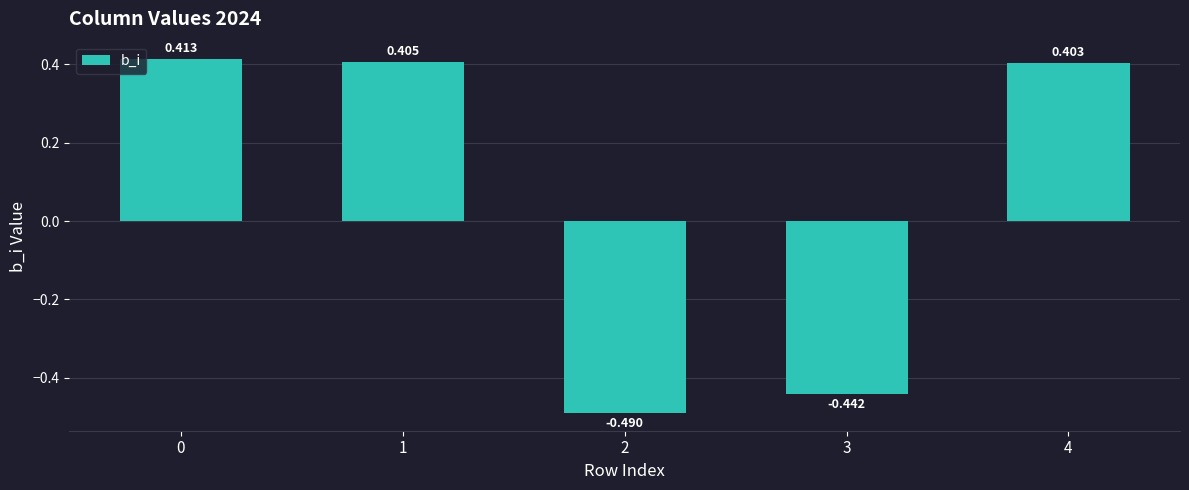

What is the difference between the second highest and minimum values?

0.9